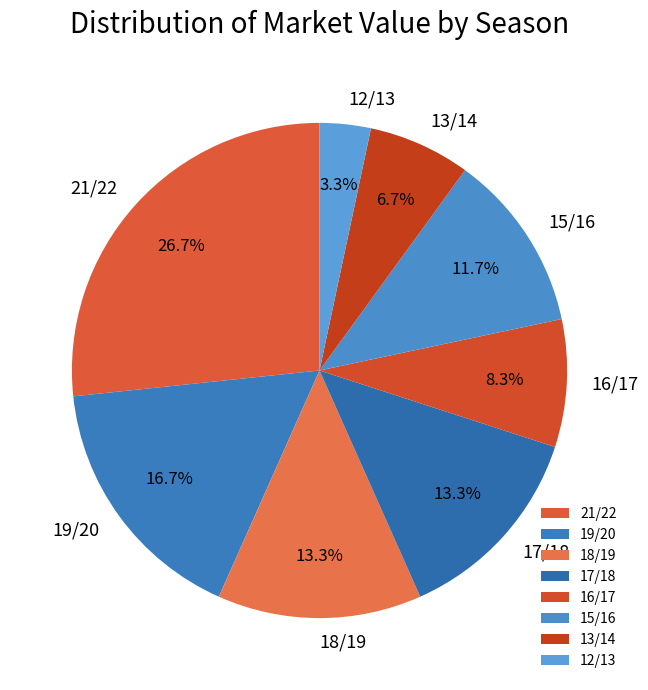

Which category has the biggest portion of the pie?

21/22